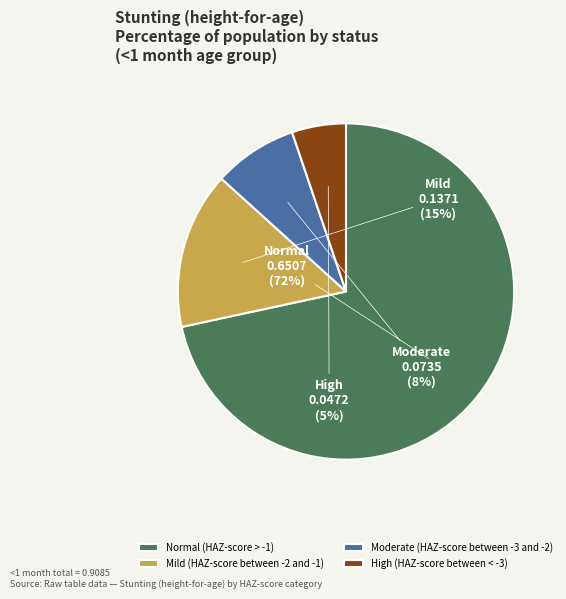

To the nearest percent, what is the combined percentage of Mild (HAZ-score between -2 and -1) and Moderate (HAZ-score between -3 and -2)?

23%